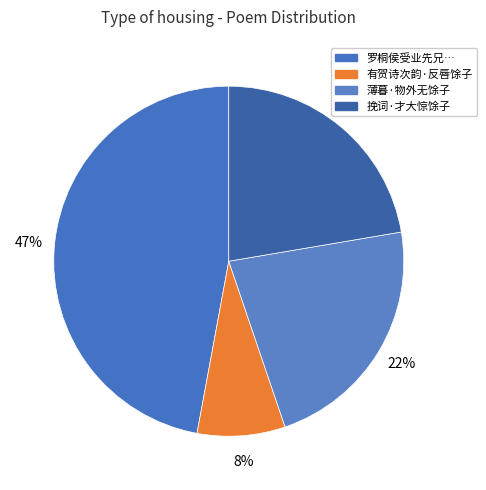

Which slice is the smallest?

有贺诗次韵·反唇馀子轻玄白